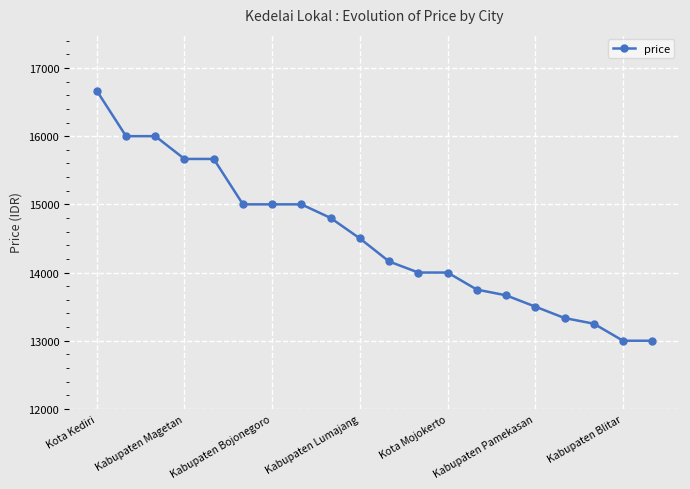

Does the chart display data point markers on the line(s)?

Yes